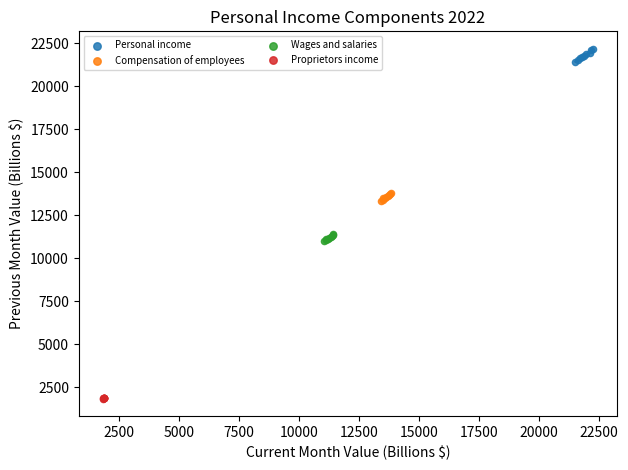

Which series contains the lowest Y value?

Proprietors income